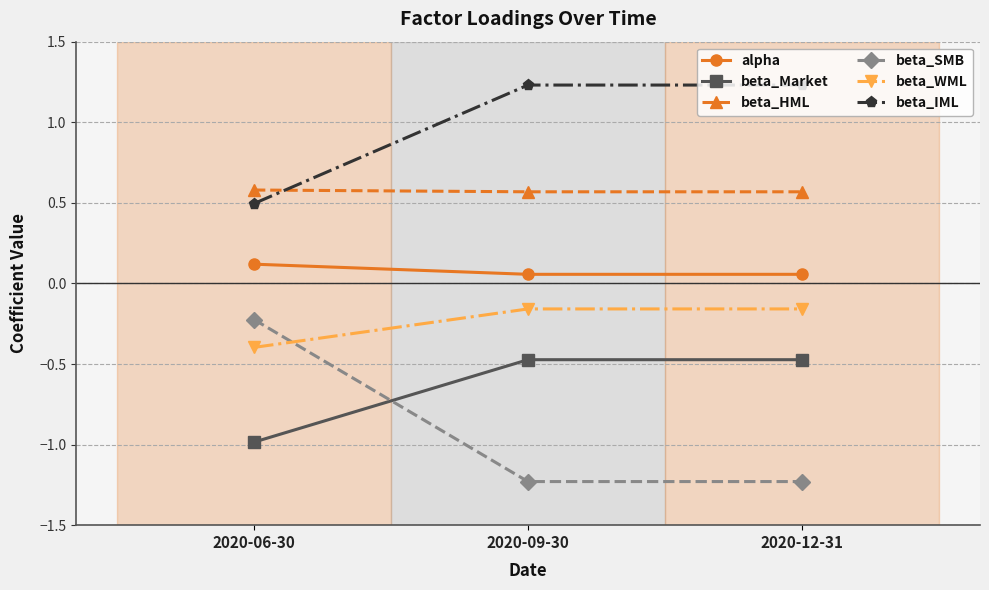

What is the sum of all beta_HML values?

1.7